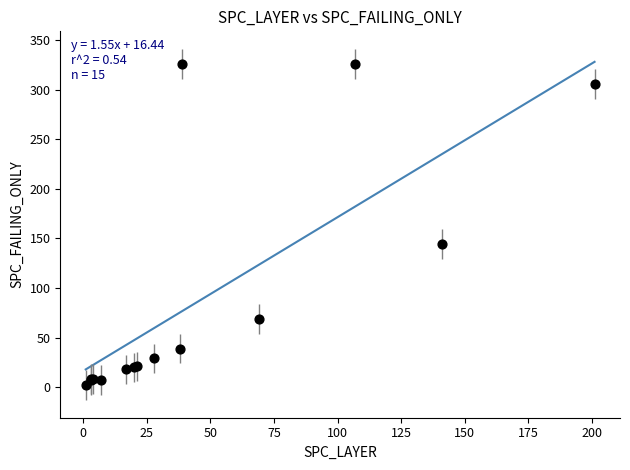

What Y value in the scatter plot is closest to 164?

144